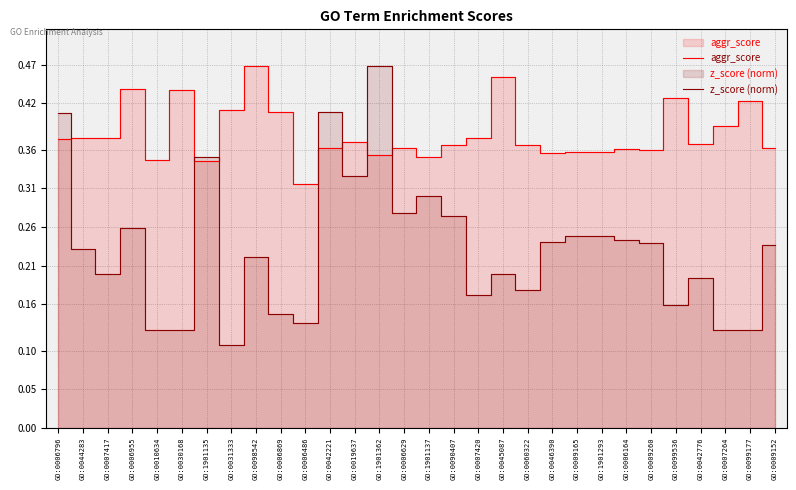

What is the maximum value for aggr_score?

0.5